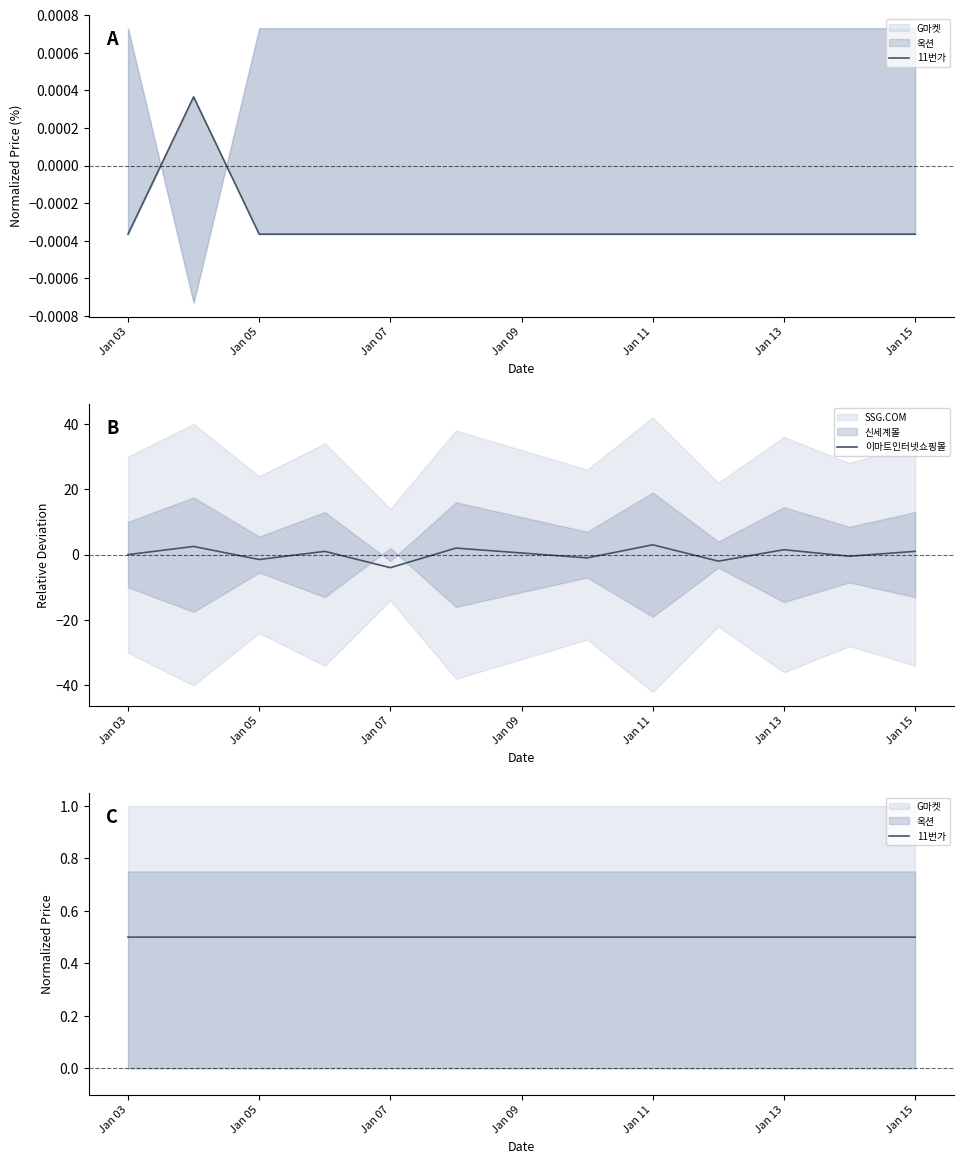

Which series has the largest range (max minus min)?

이마트인터넷쇼핑몰